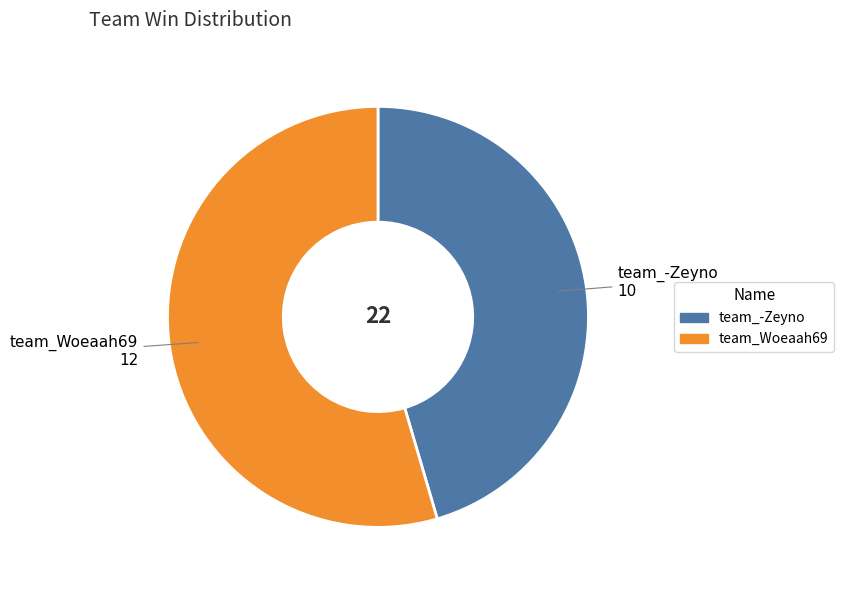

Does team_-Zeyno represent more than half of the total?

No